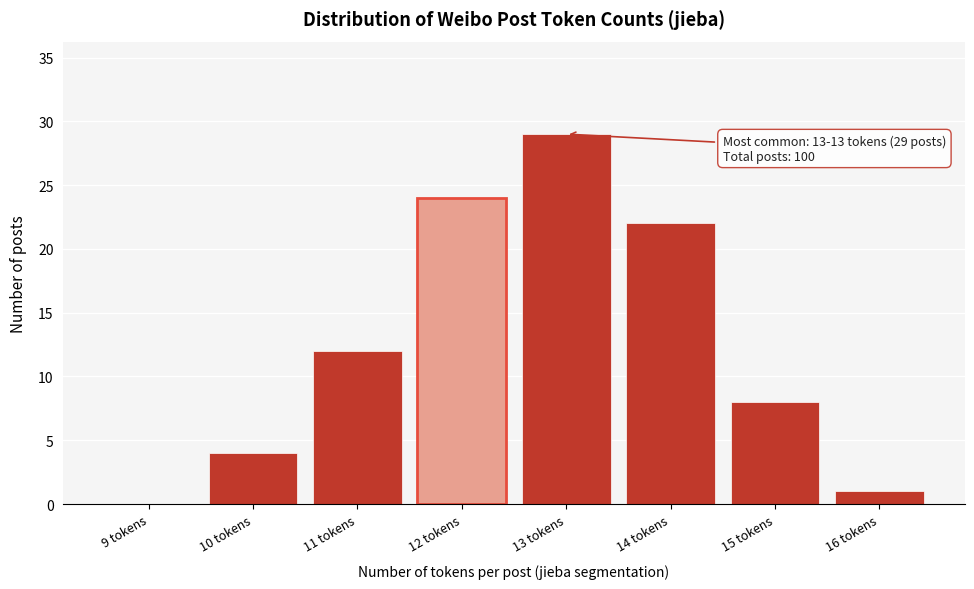

Reading left to right, transcribe all the data shown in this chart.

9 tokens=0	10 tokens=4	11 tokens=12	12 tokens=24	13 tokens=29	14 tokens=22	15 tokens=8	16 tokens=1